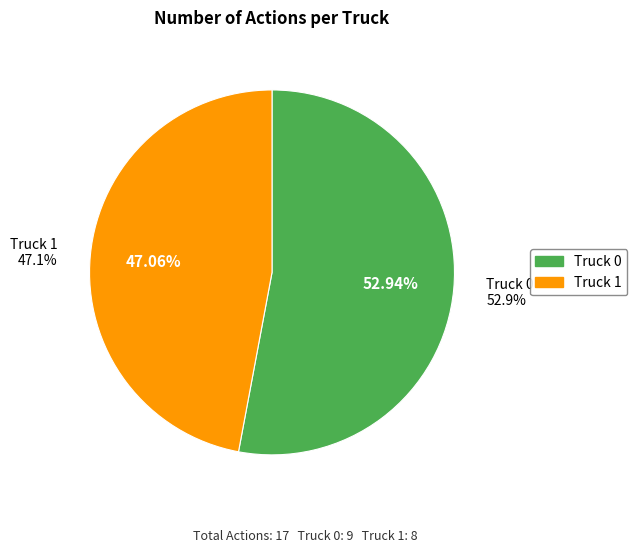

To the nearest percent, what is the average slice percentage?

50%